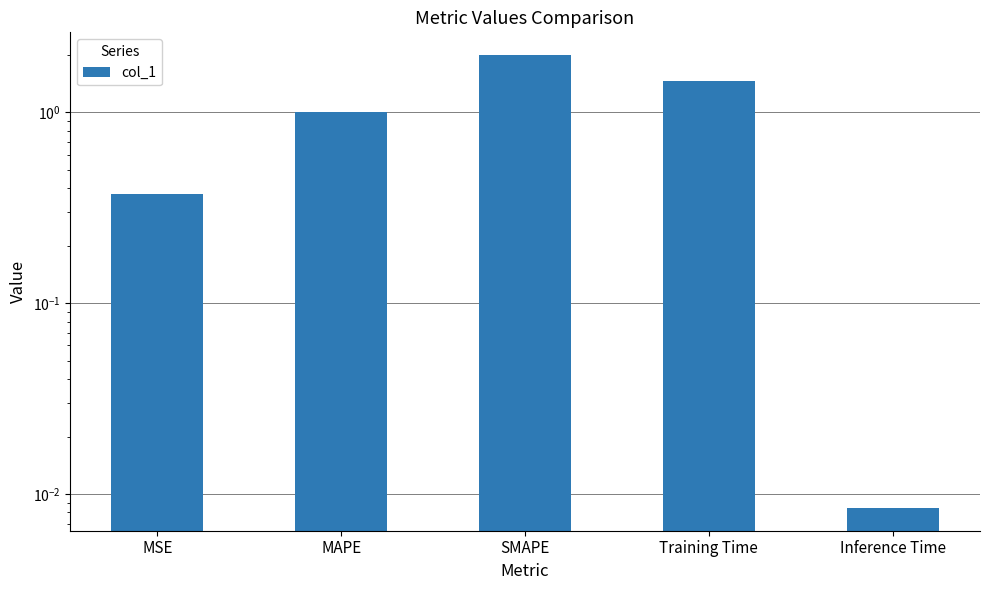

Reading right to left, transcribe all the data shown in this chart.

Inference Time=0.0	Training Time=1.5	SMAPE=2.0	MAPE=1.0	MSE=0.4